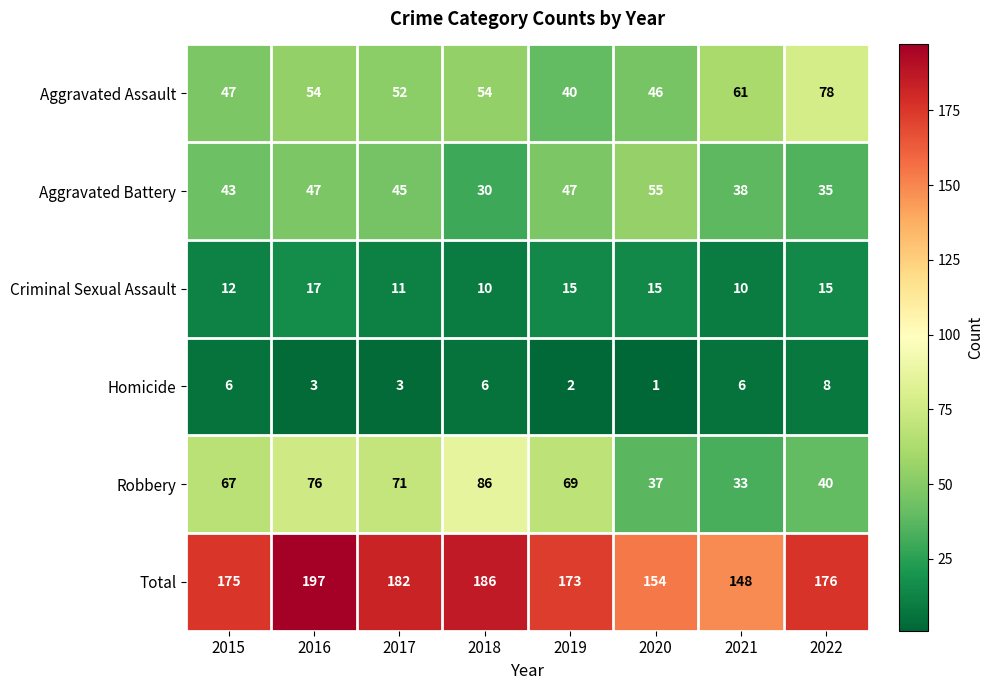

At which category does the chart reach its peak across all series?

2016